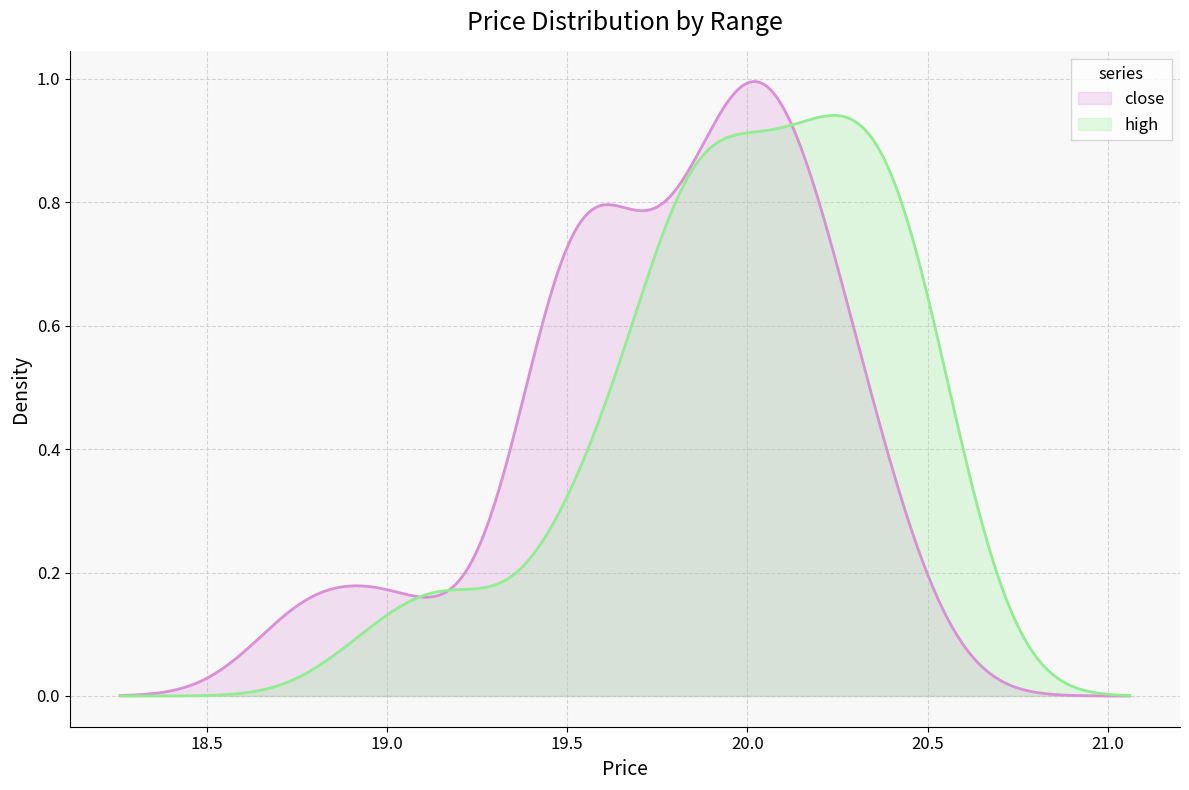

Which series has the largest range (max minus min)?

close